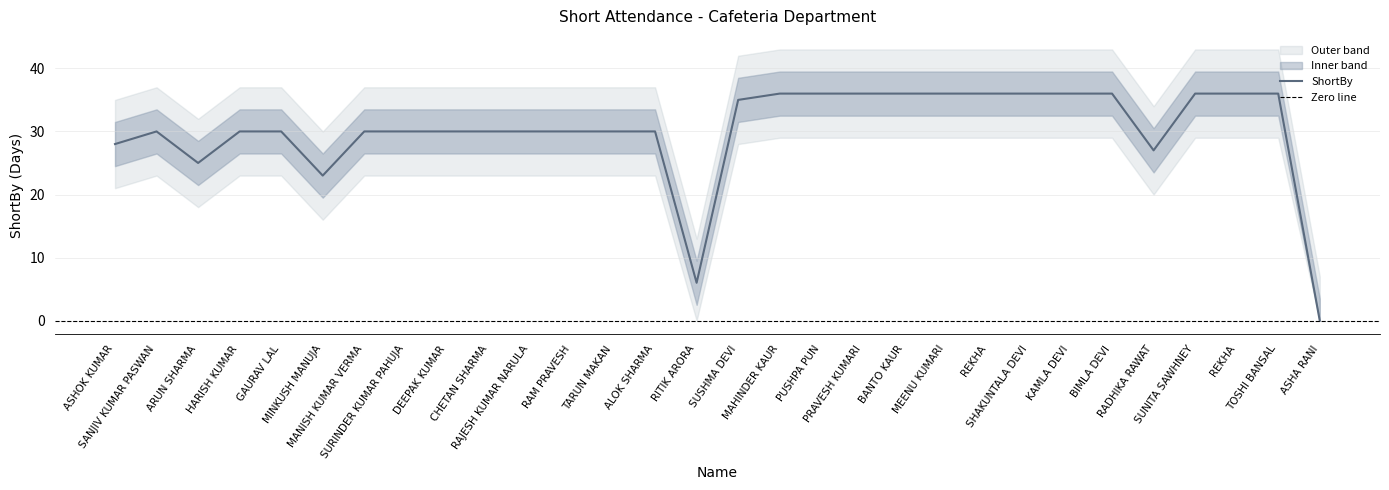

What is the maximum value shown in the chart?

36